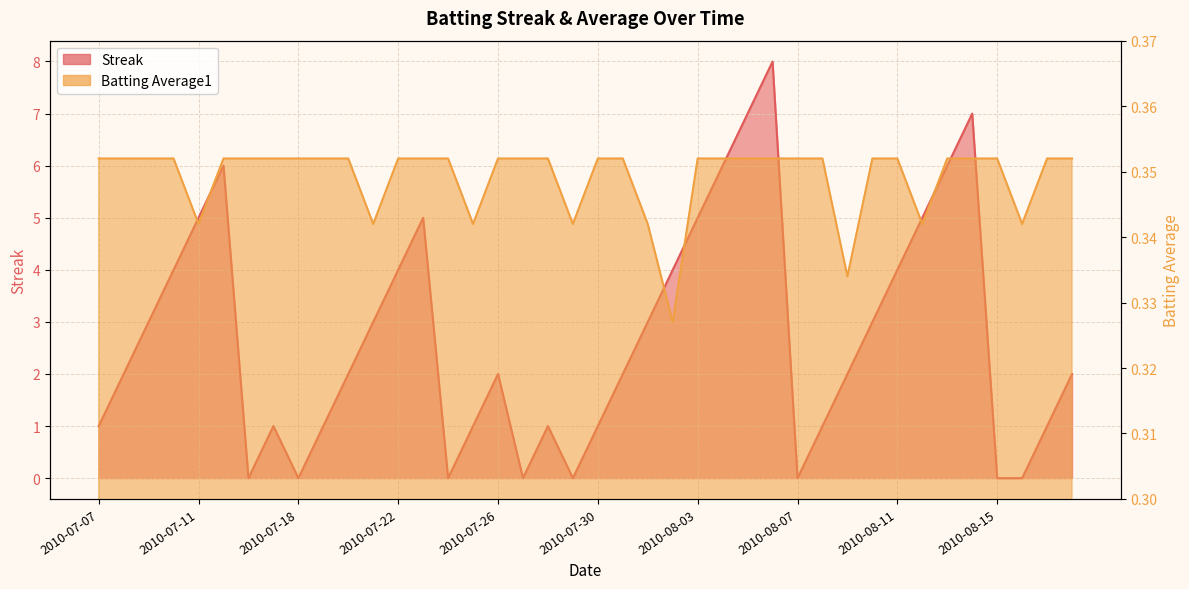

What is the label of the 39th point from the right?

2010-07-08